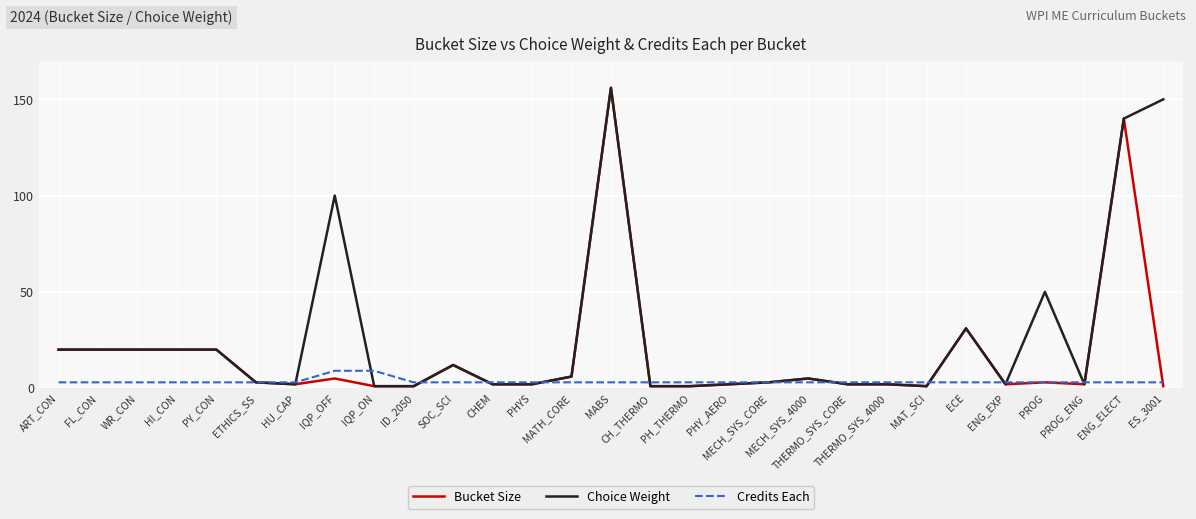

Reading left to right, what are all the values shown in this chart?

Bucket Size: 20	20	20	20	20	3	2	5	1	1	12	2	2	6	156	1	1	2	3	5	2	2	1	31	2	3	2	140	1
Choice Weight: 20	20	20	20	20	3	2	100	1	1	12	2	2	6	156	1	1	2	3	5	2	2	1	31	2	50	2	140	150
Credits Each: 3	3	3	3	3	3	3	9	9	3	3	3	3	3	3	3	3	3	3	3	3	3	3	3	3	3	3	3	3